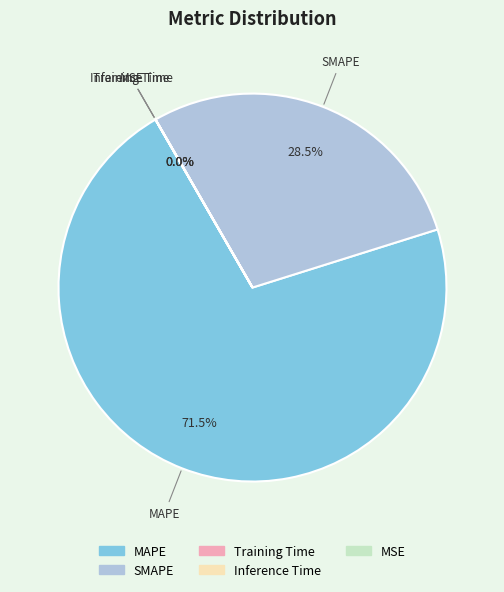

What is the majority slice?

MAPE